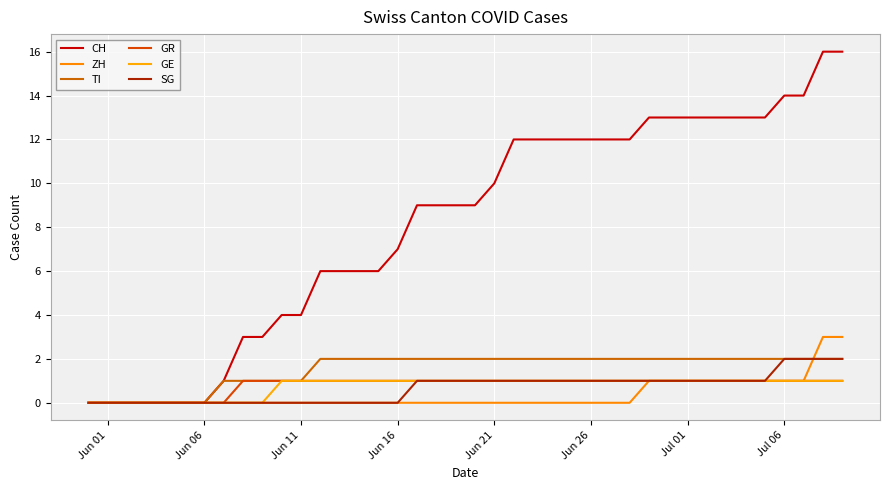

What is the maximum value shown in the chart?

16